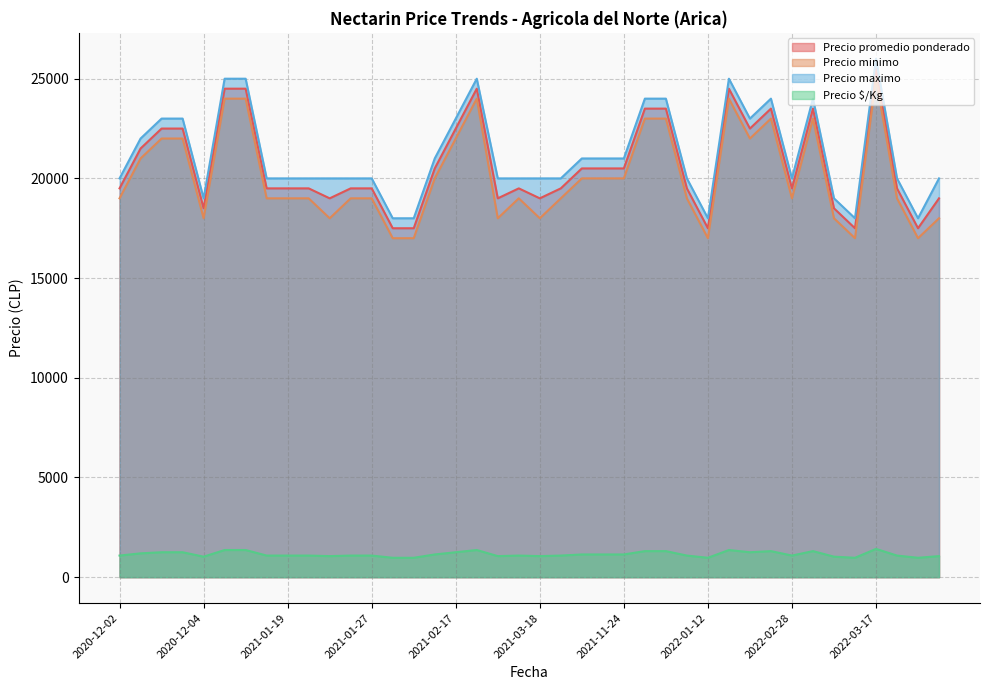

What is the label of the 13th point from the left?

2021-01-27